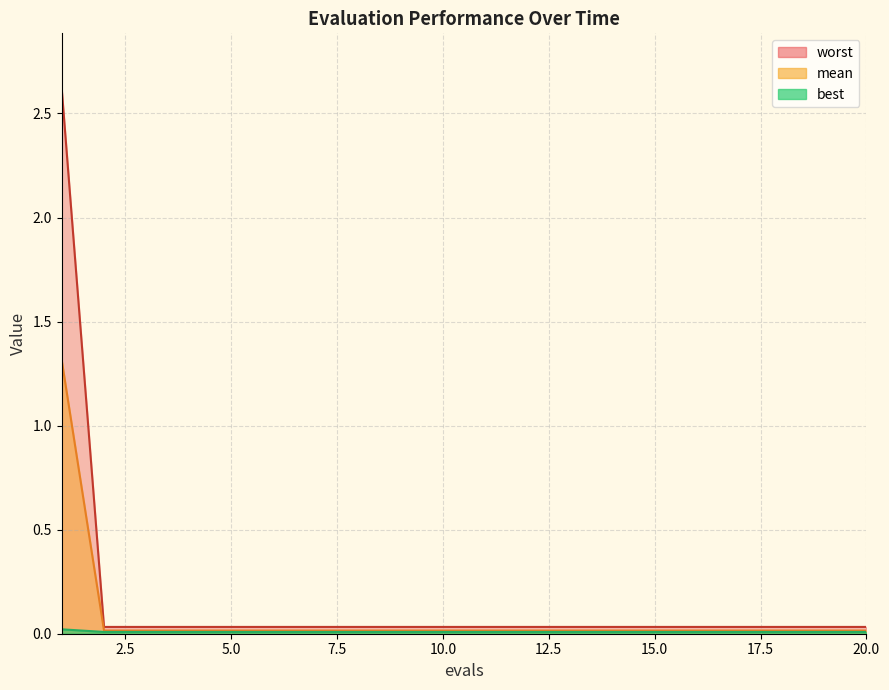

What is the sum of the worst values at 9 and 14?

0.1